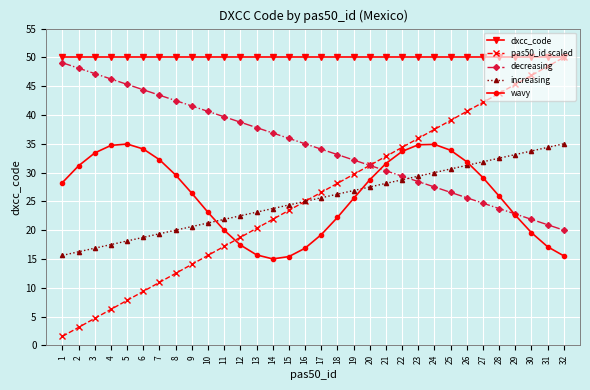

What is the value of the increasing point at the 25th from the left?

30.6